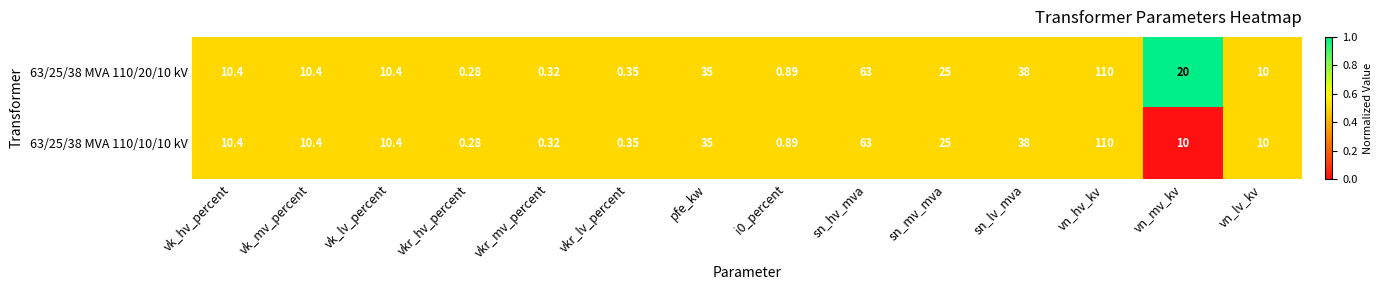

Which label corresponds to the largest value in the chart?

vn_hv_kv